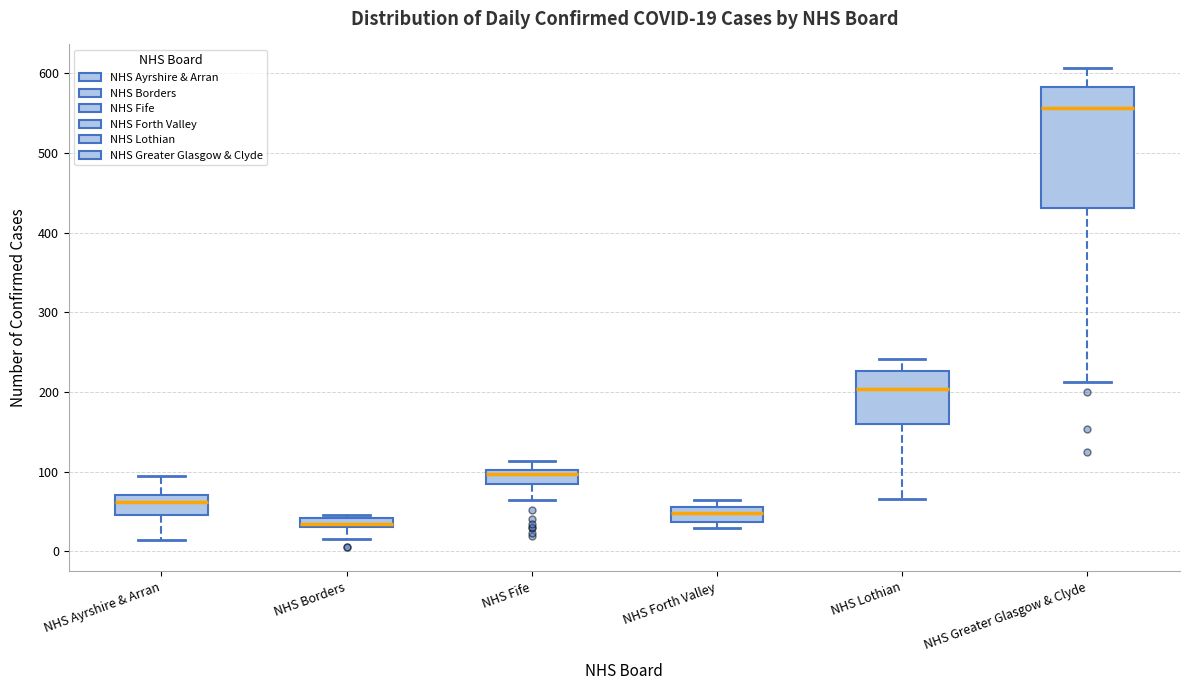

Comparing the boxes themselves (not the whiskers), which one is the tallest?

NHS Greater Glasgow & Clyde